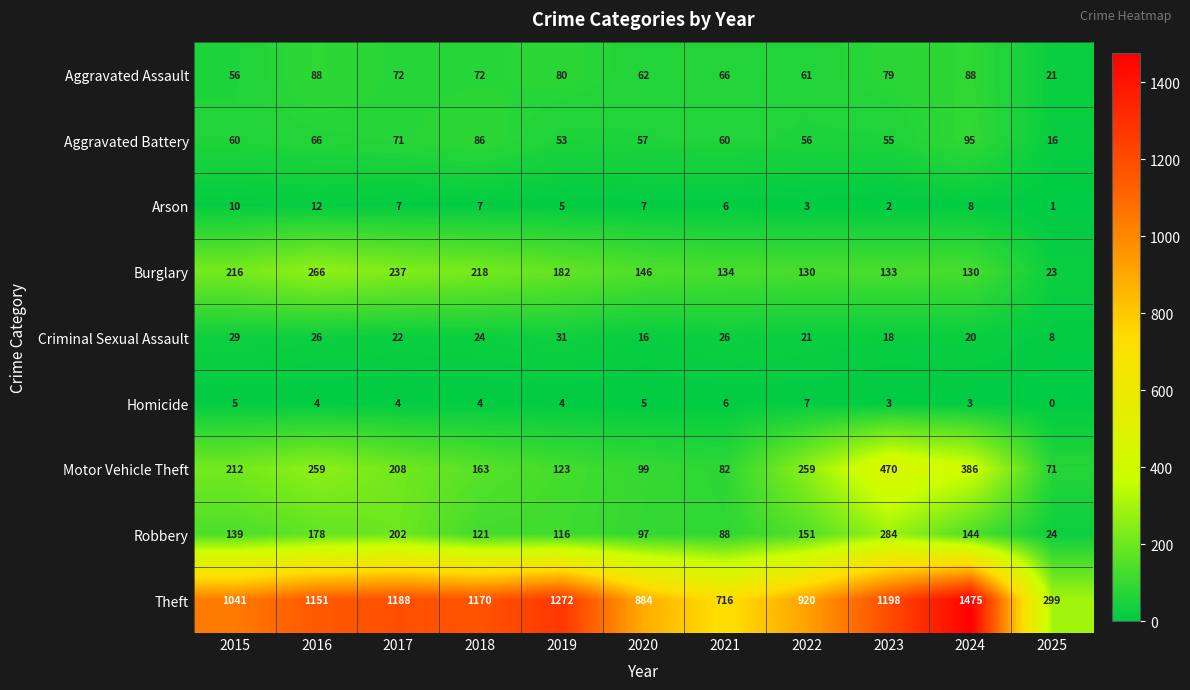

The Theft series shows 1475 at 2024. True or false?

True